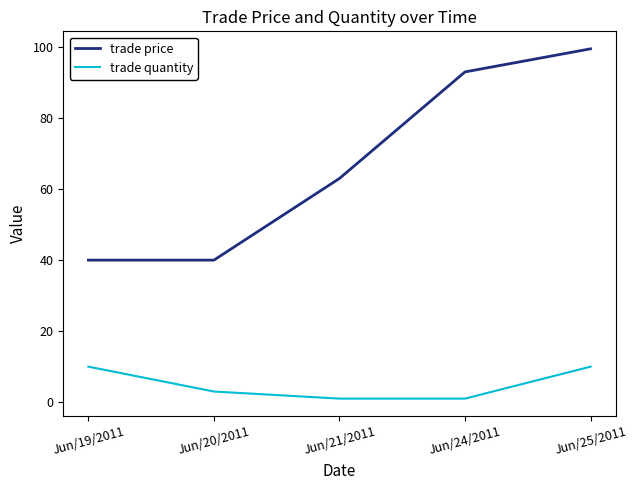

List the series in order of their peak value, highest first.

trade price, trade quantity